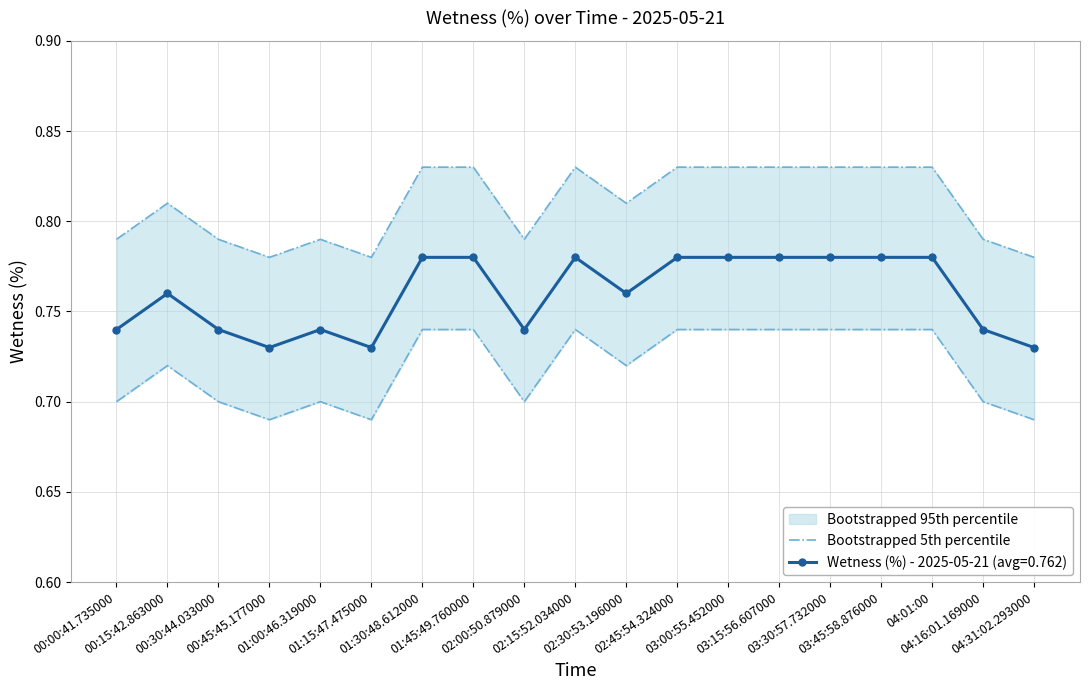

Which label corresponds to the smallest value in the chart?

00:45:45.177000